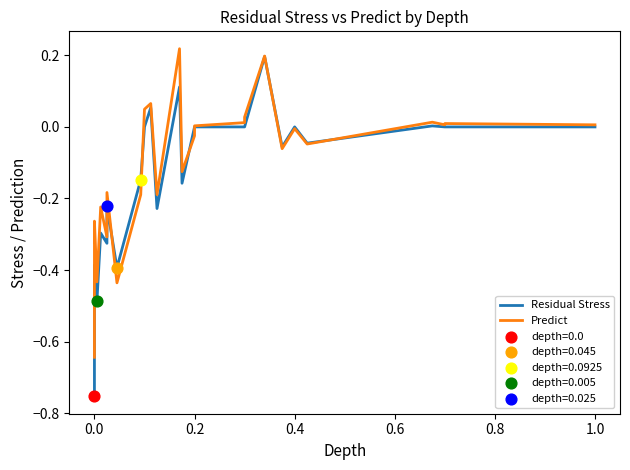

Which series has the largest total across all categories?

Predict